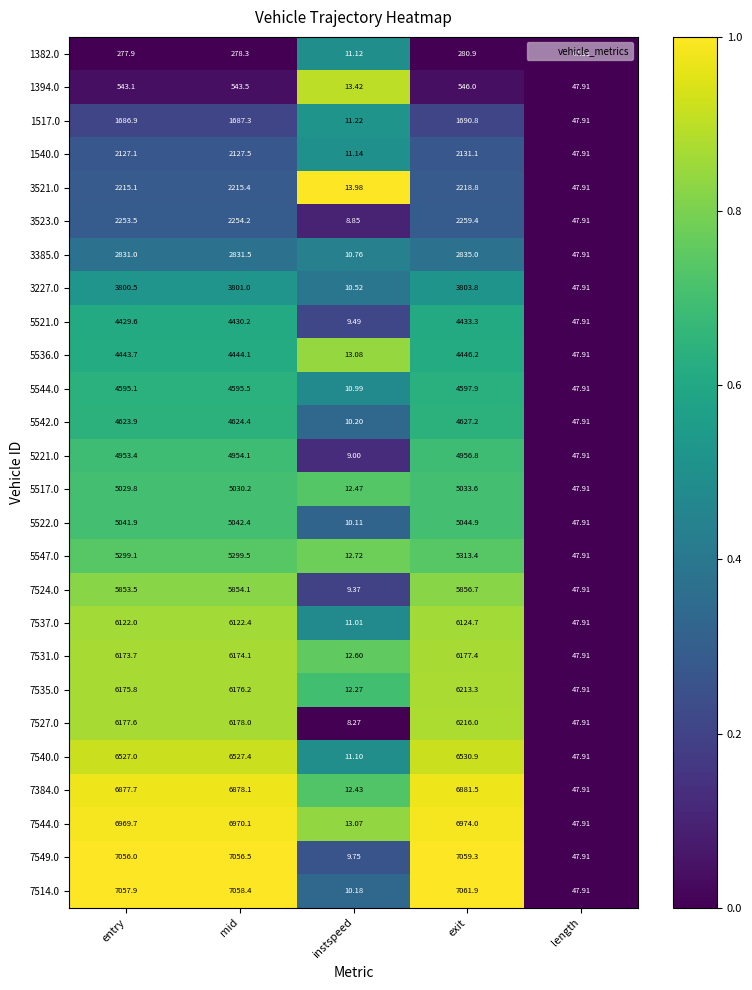

Which label corresponds to the largest value in the chart?

exit